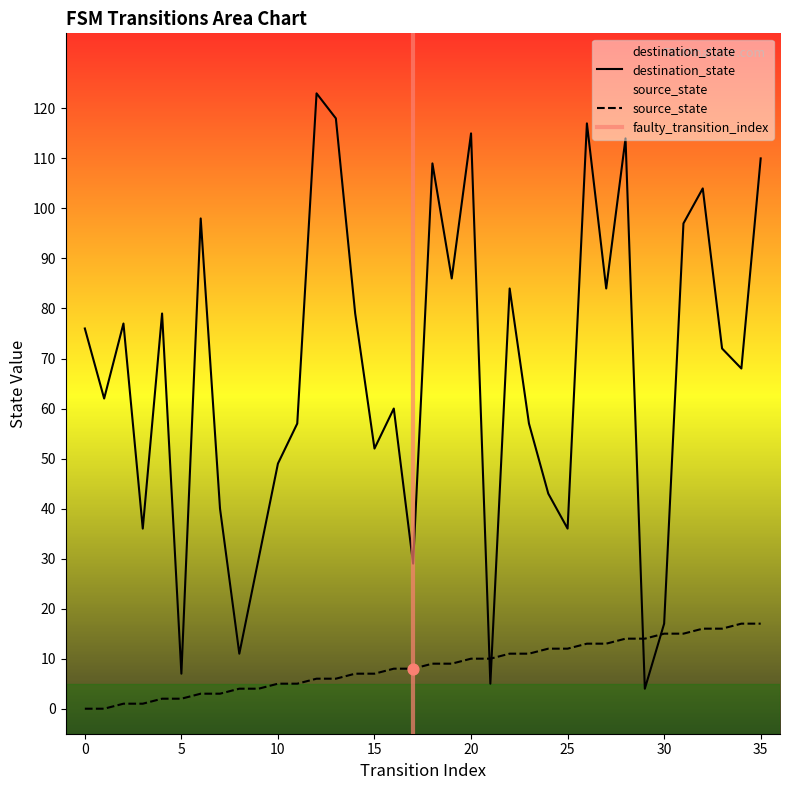

What is the total value across all series at 25?

48